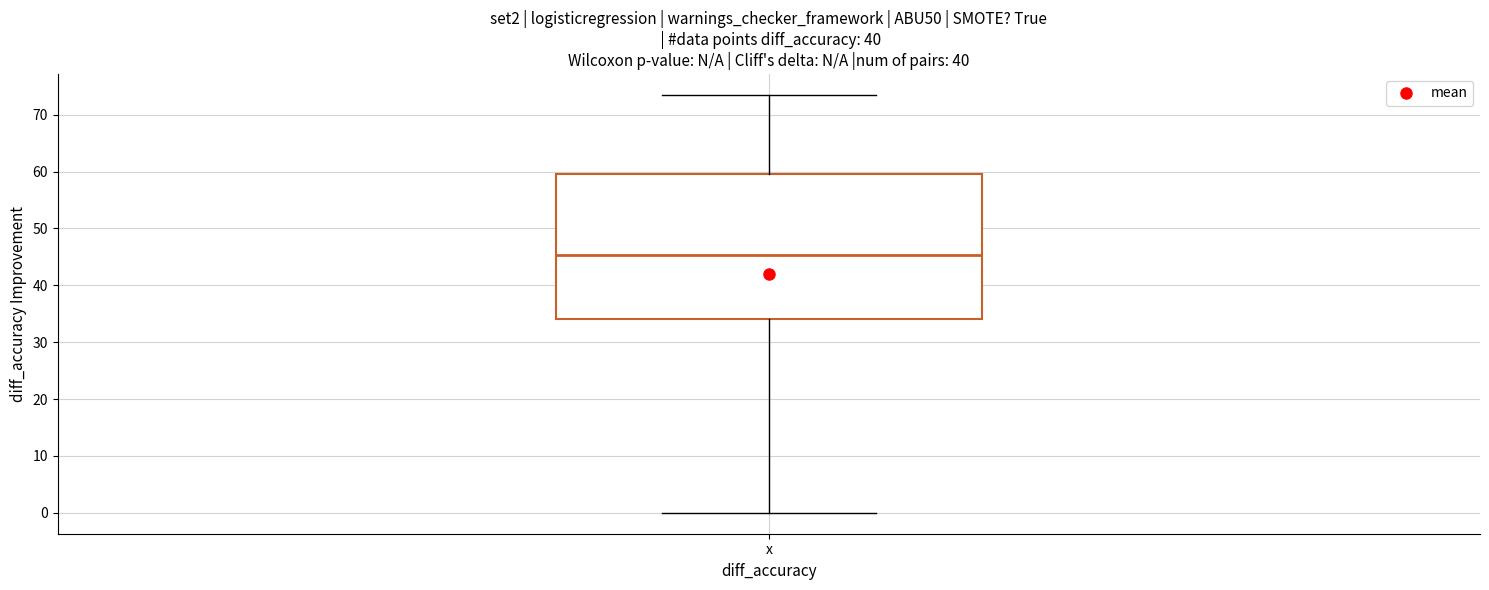

Transcribe this box plot: give where the median line is, the range the box spans, and where the two whiskers end, as read against the y-axis. The values are not printed on the chart, so give them approximately, as read against the axis.

median 45, box 34 to 60, whiskers 0 to 74